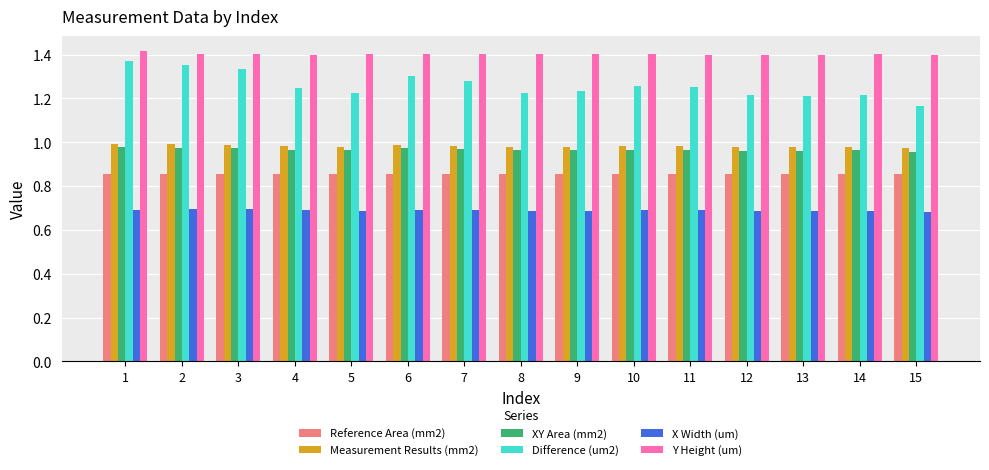

Rank the series by their maximum value, from highest to lowest.

Y Height (um), Difference (um2), Measurement Results (mm2), XY Area (mm2), Reference Area (mm2), X Width (um)